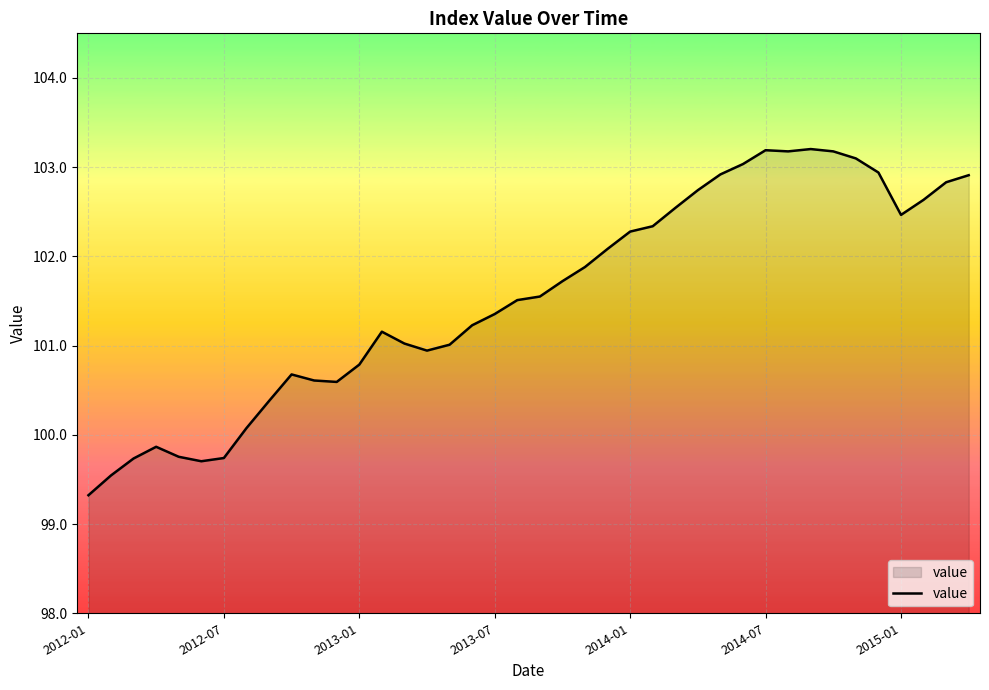

What is the minimum value shown in the chart?

99.3